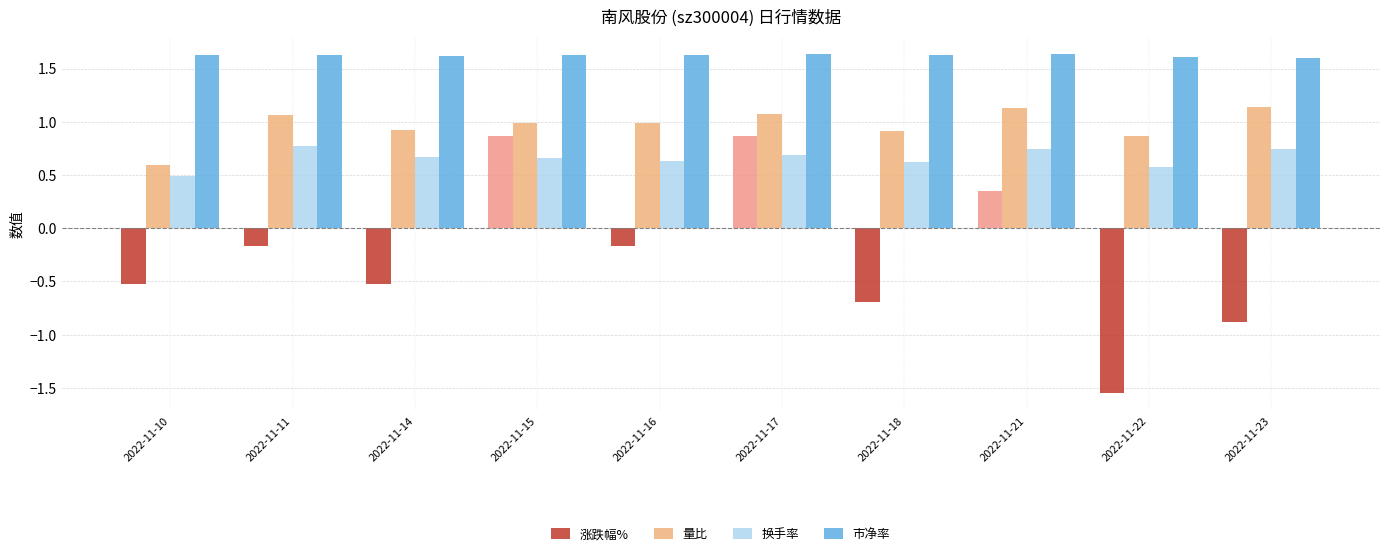

At how many categories does at least one series exceed 1?

10